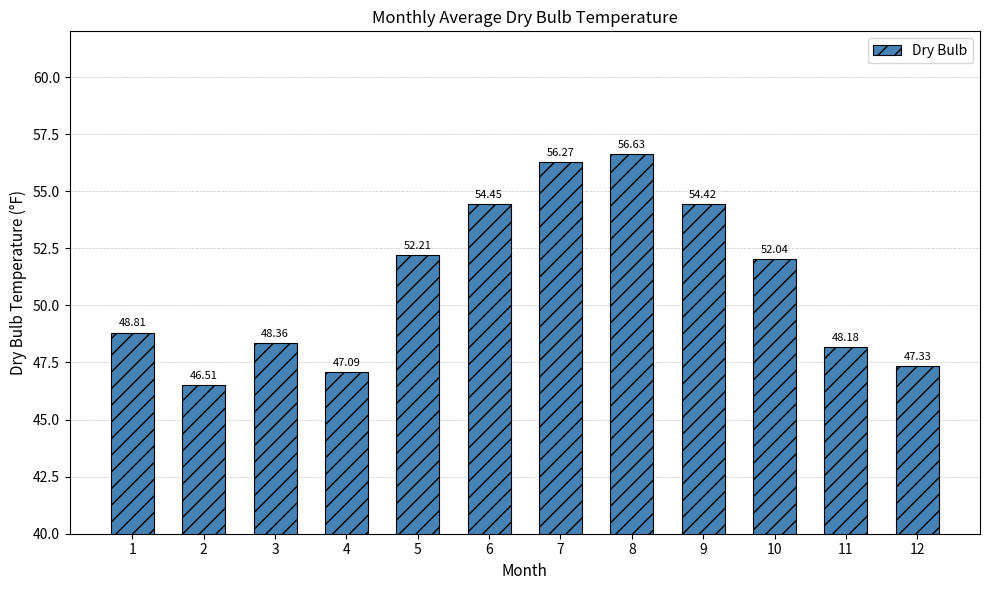

How many data points are above 52?

6